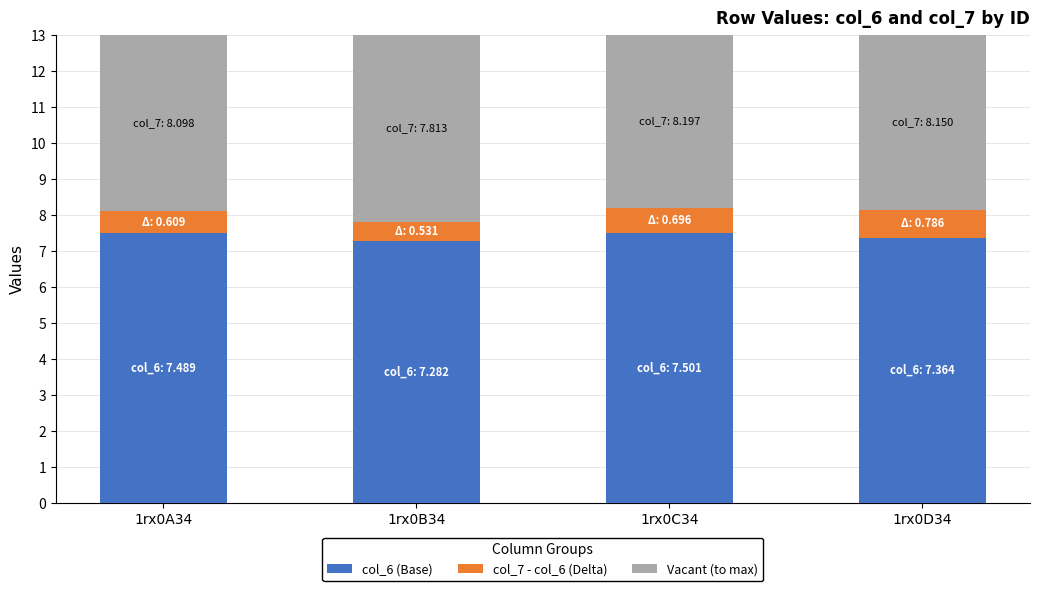

What is the maximum value for col_6 (Base)?

7.5